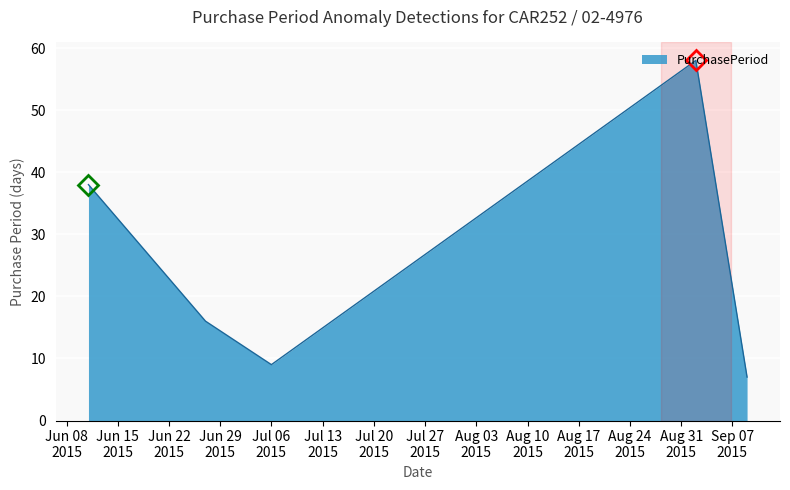

True or false: the data has more than 0 interior local peaks.

True